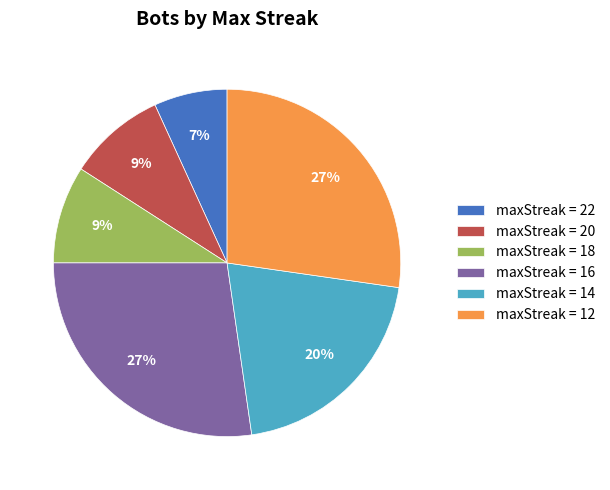

Is it true that maxStreak = 16 is 27% of the pie?

True